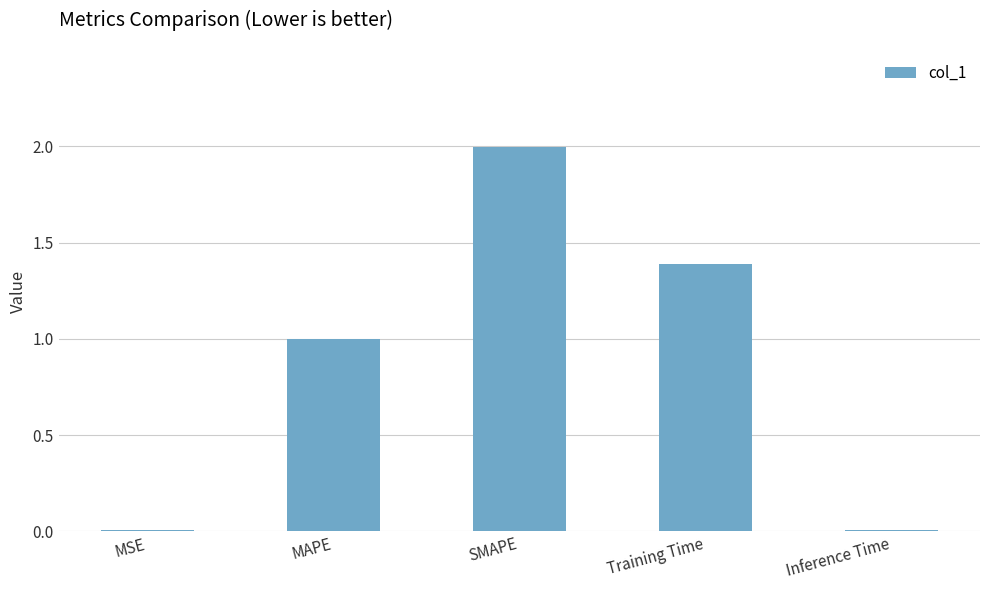

Which label corresponds to the largest value in the chart?

SMAPE